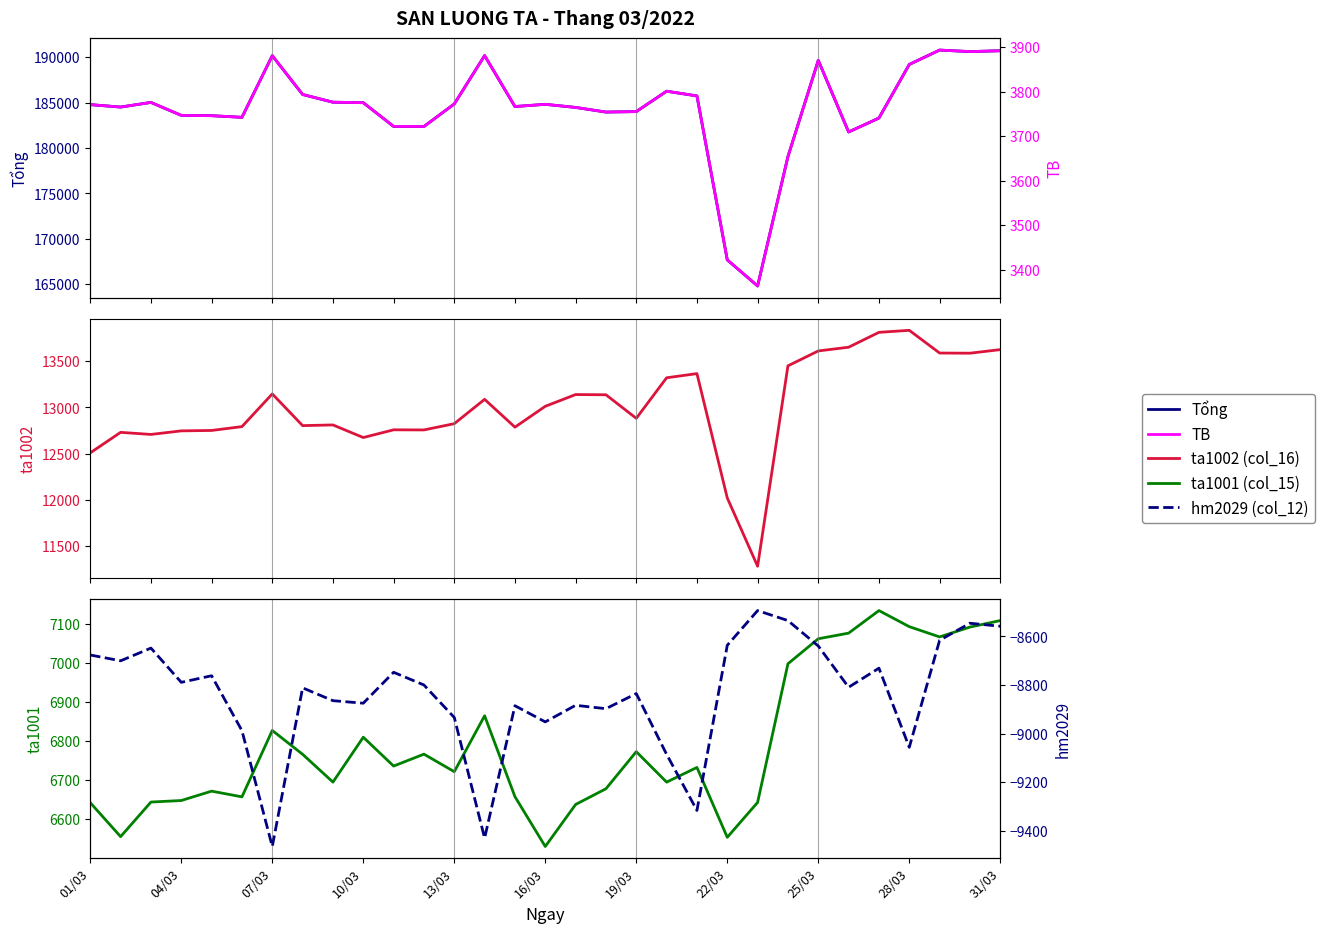

At which category is the sum across all series the highest?

31/03